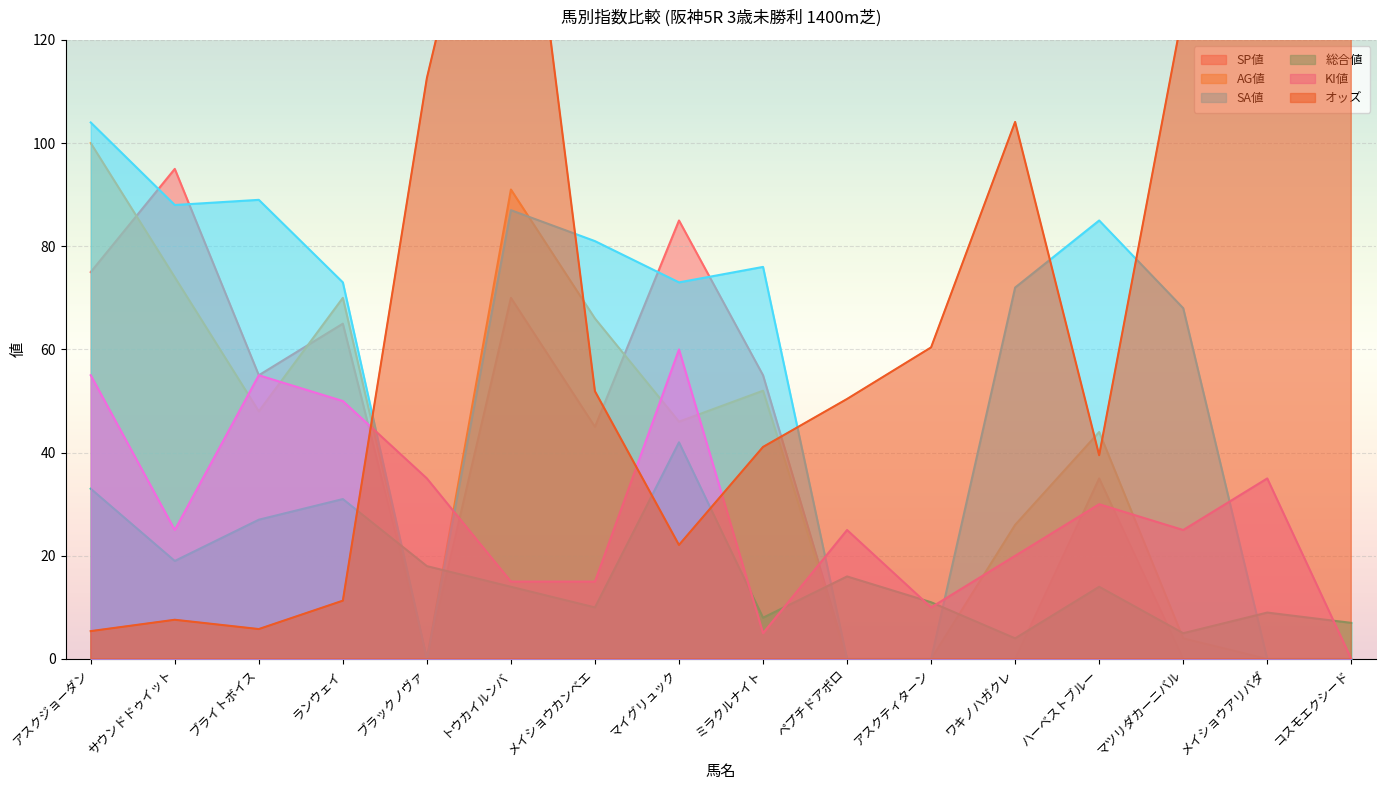

True or false: オッズ has a value of 39.5 at ハーベストブルー.

True